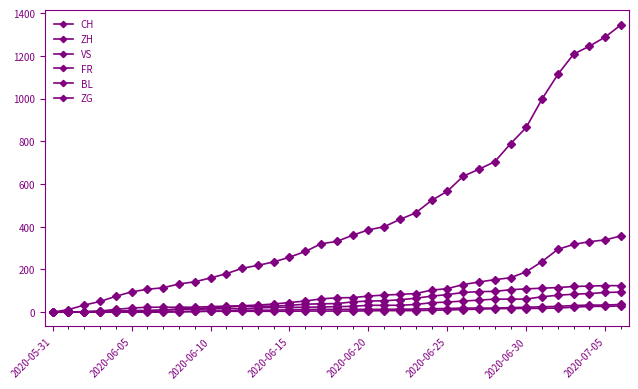

True or false: ZG and ZH intersect in this chart.

False